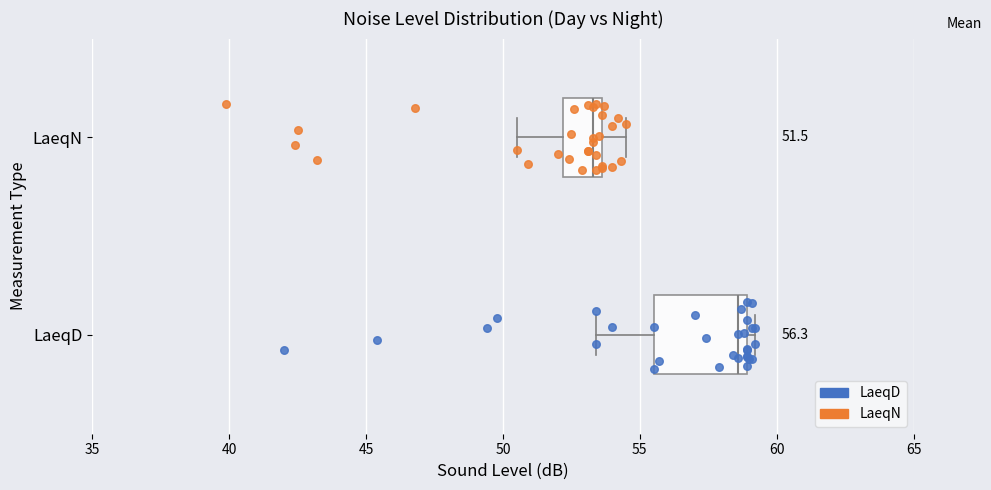

Comparing the boxes themselves (not the whiskers), which one is the widest?

LaeqD